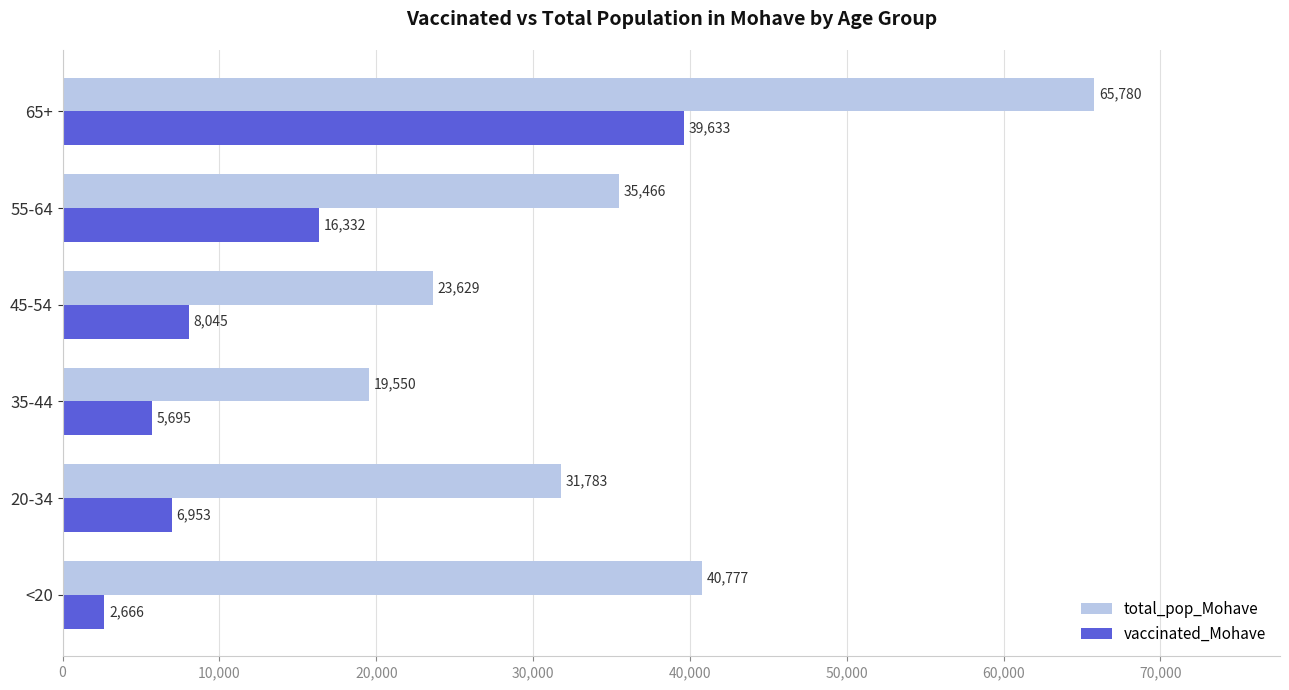

Which category has the highest value in the vaccinated_Mohave series?

65+